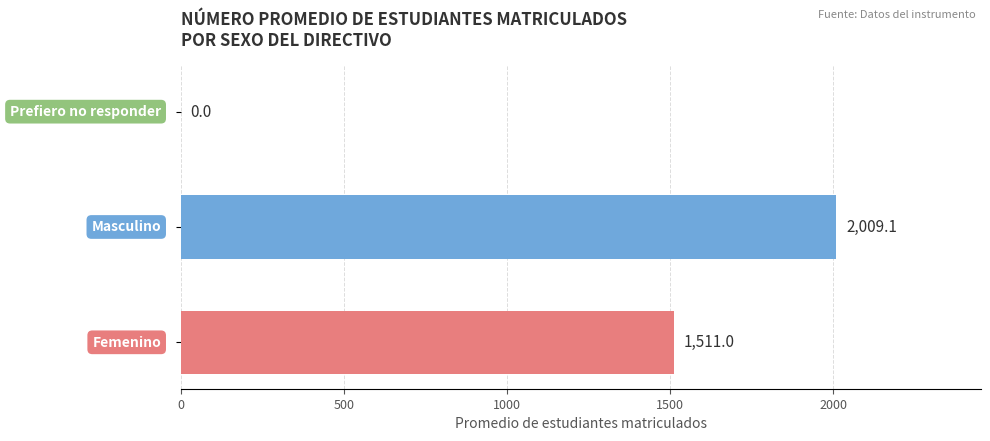

List the labels in order of value, smallest first.

Prefiero no responder, Femenino, Masculino